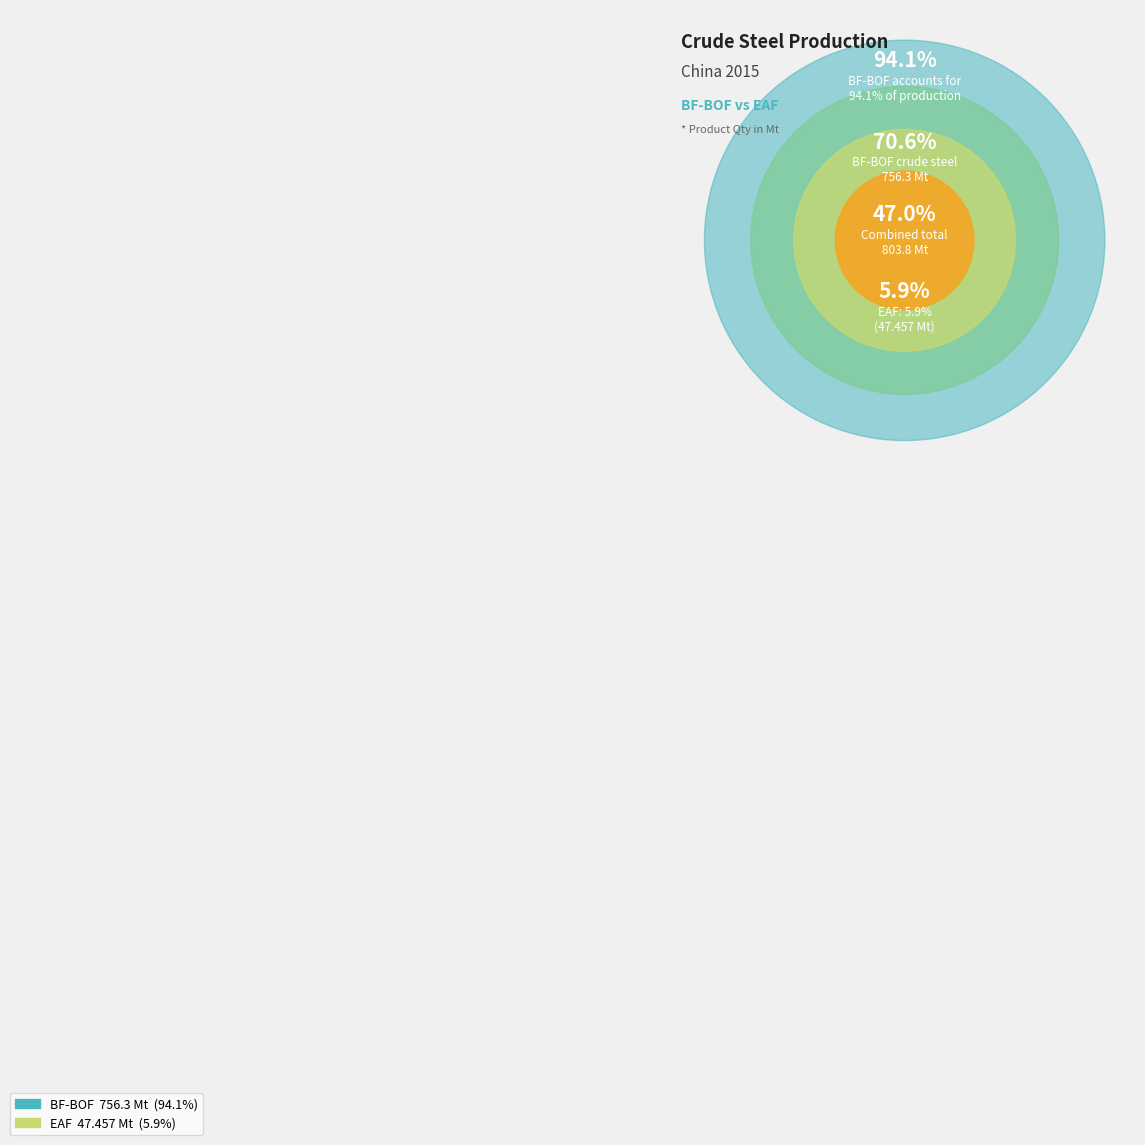

Does EAF account for over 50% of the chart?

No